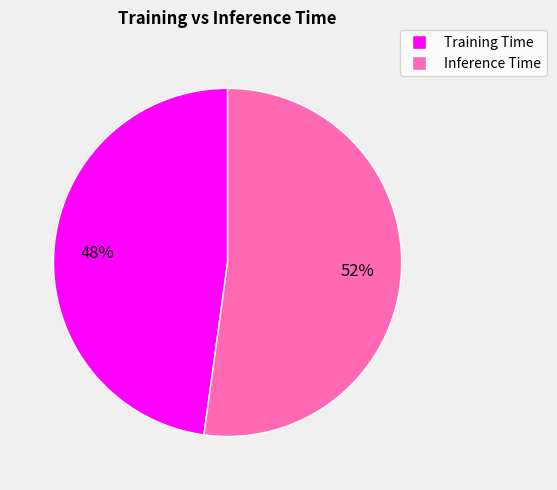

Which slice is the largest?

Inference Time